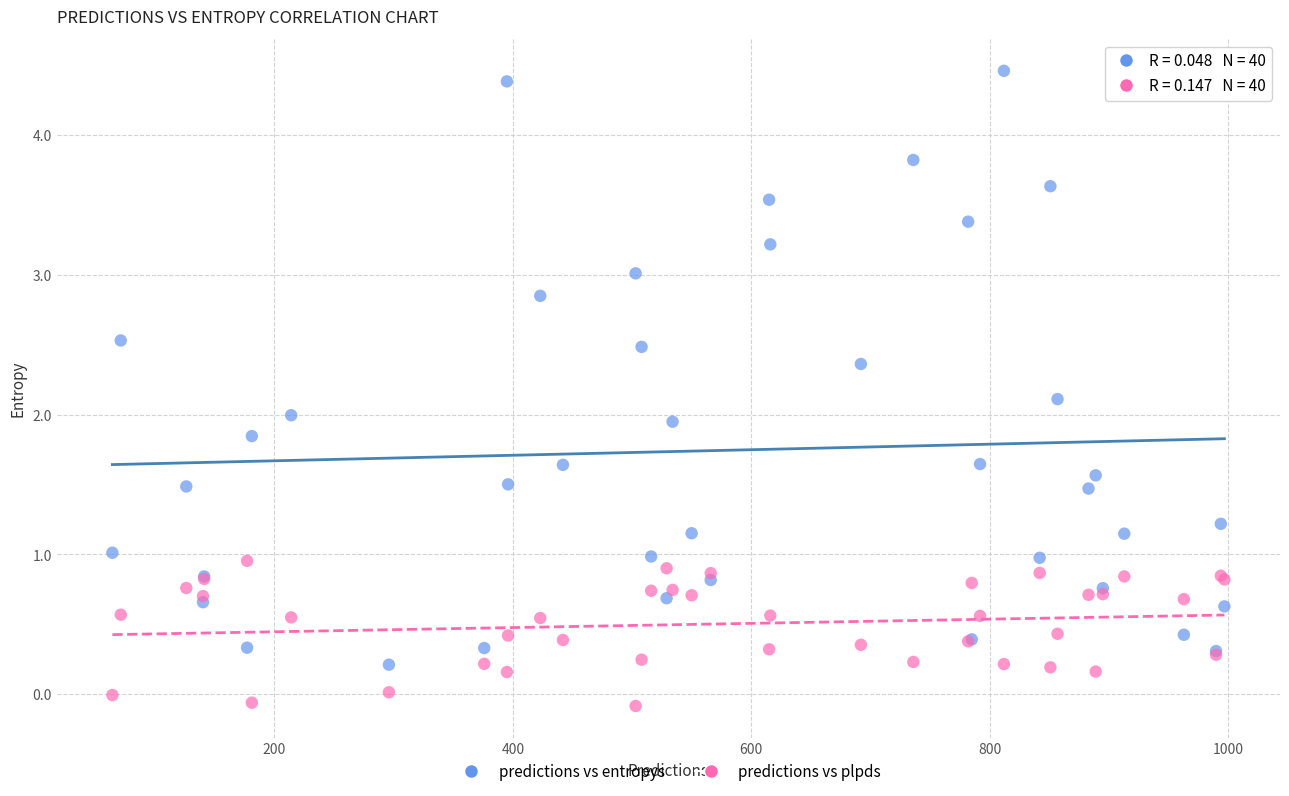

Which series has the largest Y range (max minus min)?

predictions vs entropys